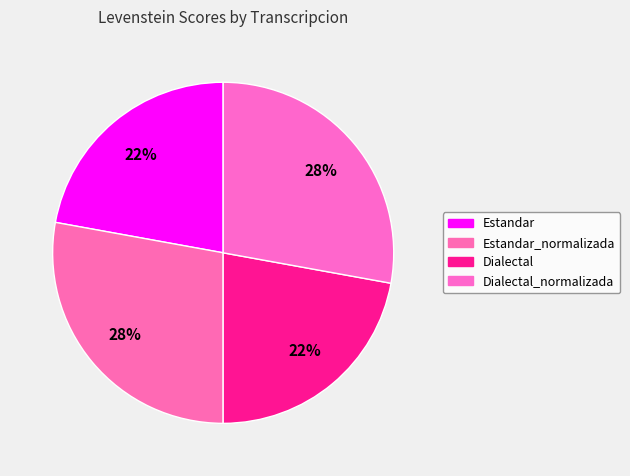

To the nearest percent, what is the average slice percentage?

25%